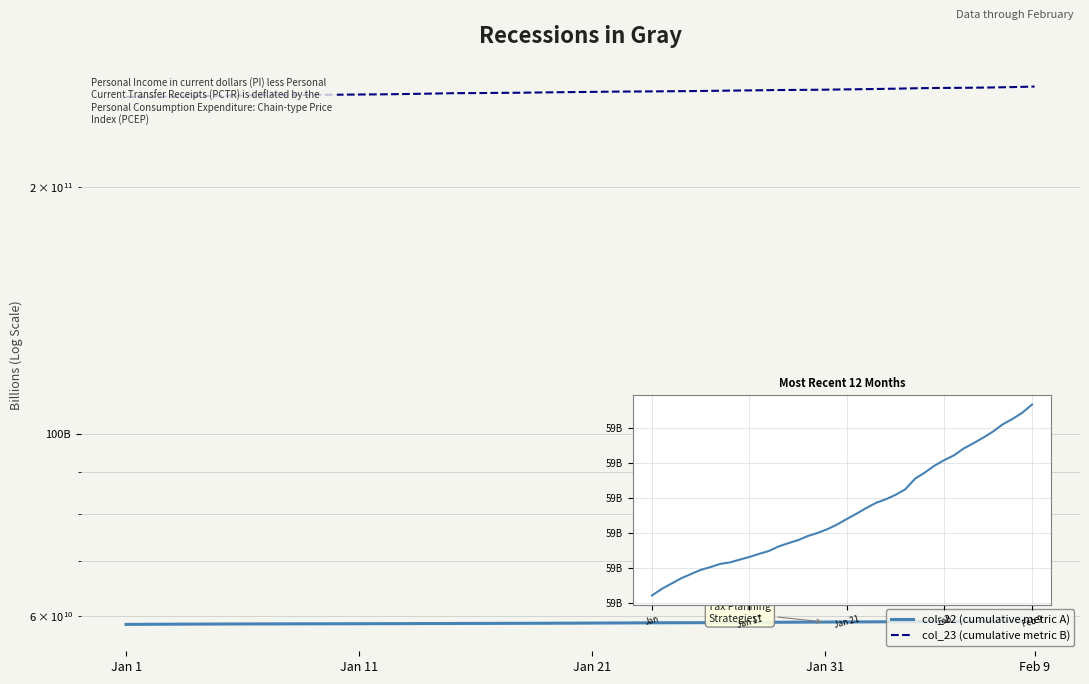

Does the chart have visible grid lines?

Yes